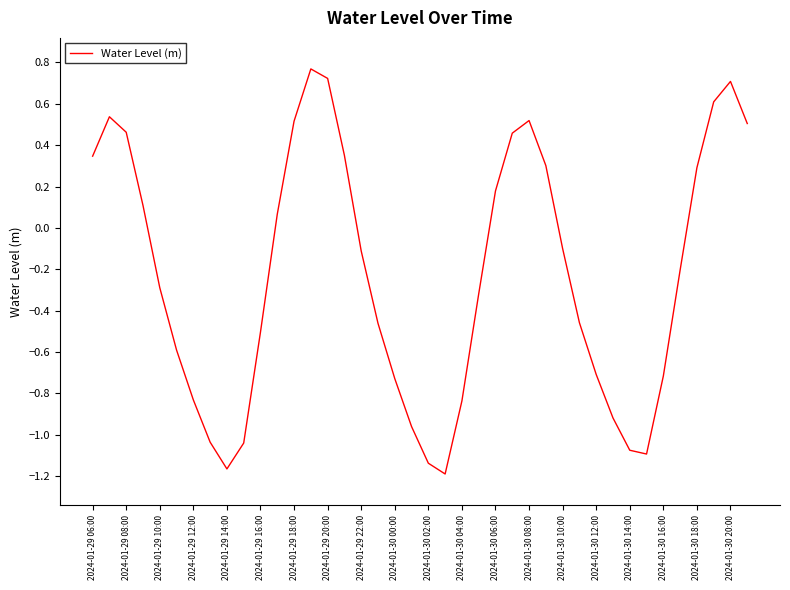

How many lines are shown in the chart?

1